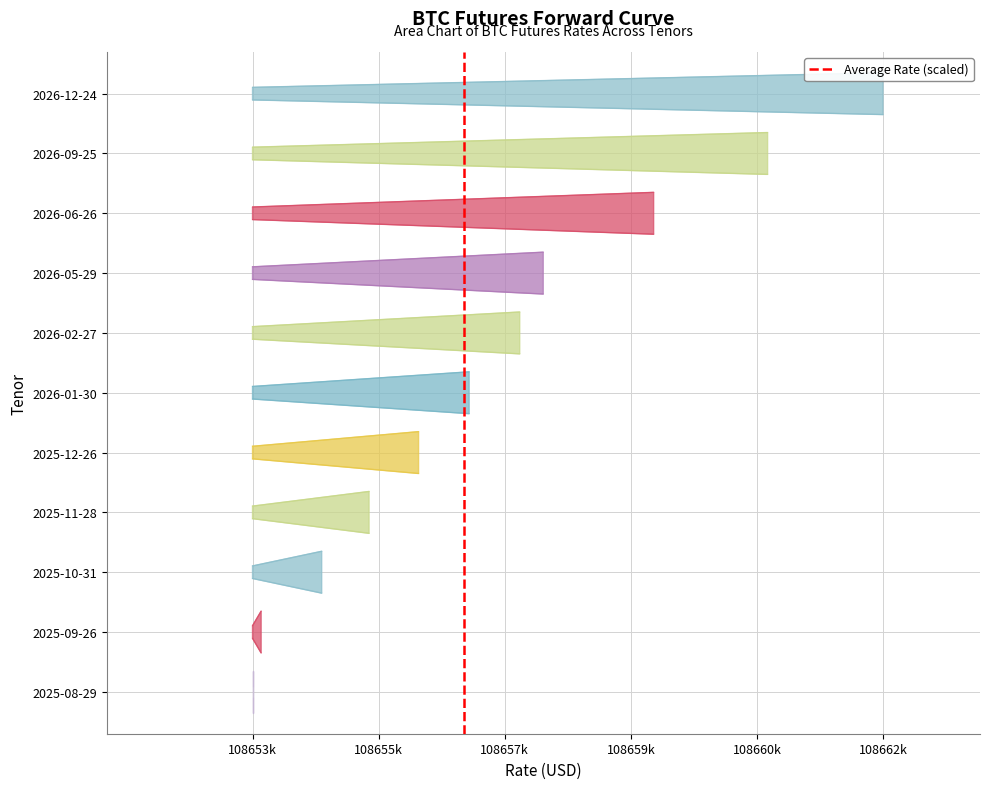

Does the chart display data point markers on the line(s)?

No